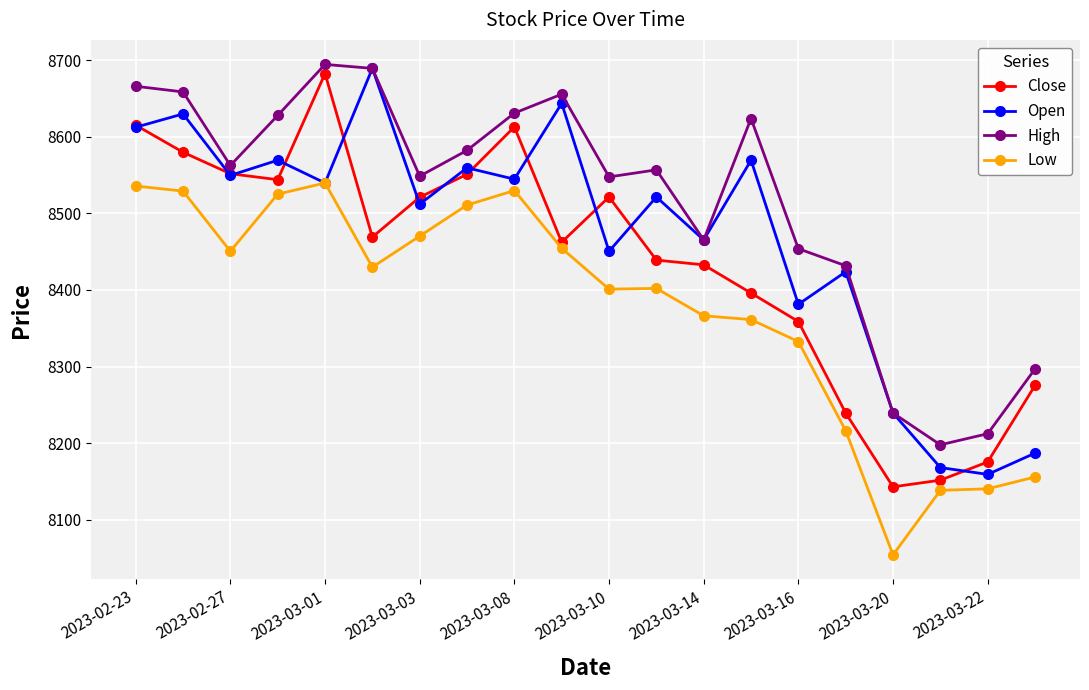

What is the maximum value for High?

8694.4